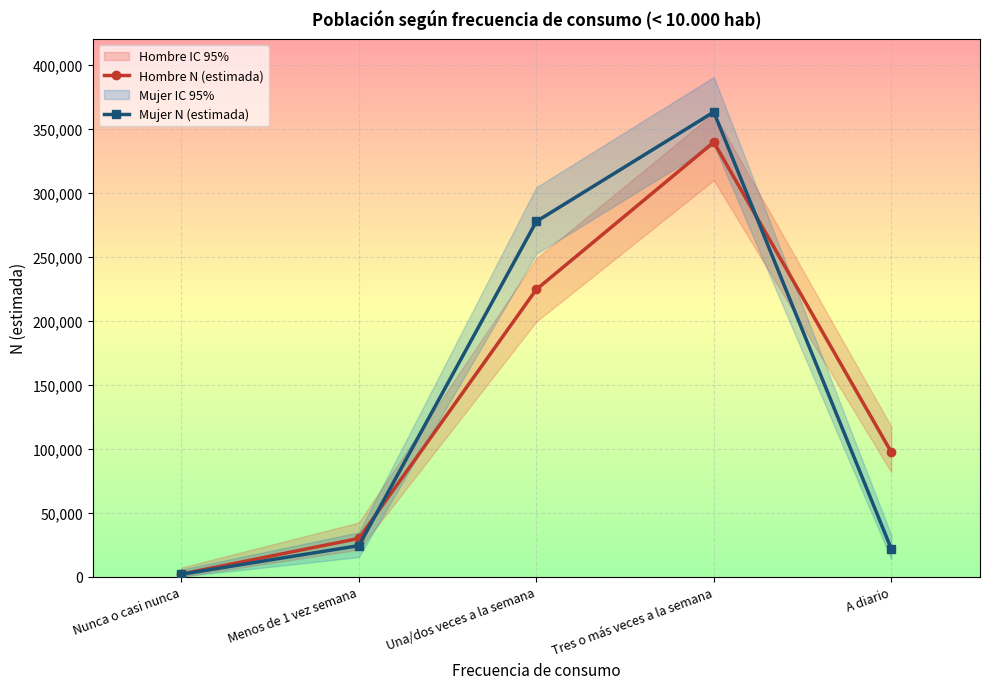

Where is the first local maximum for Hombre N (estimada)?

Tres o más veces a la semana